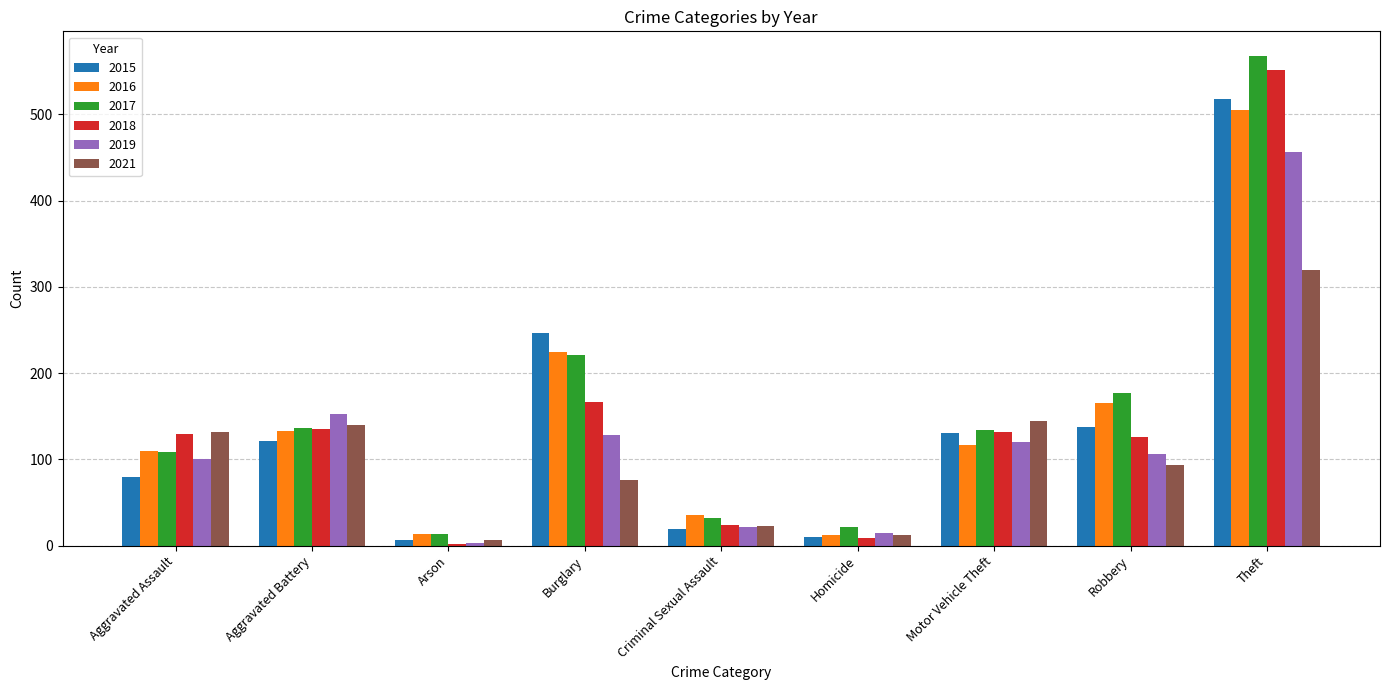

Is the value of 2016 at Criminal Sexual Assault greater than the value of 2018 at Robbery?

No